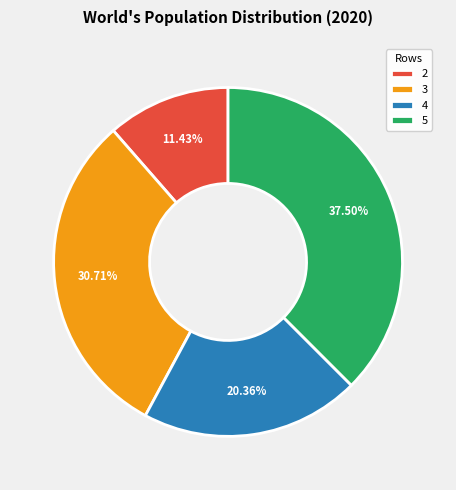

Is it true that 3 is 31% of the pie?

True